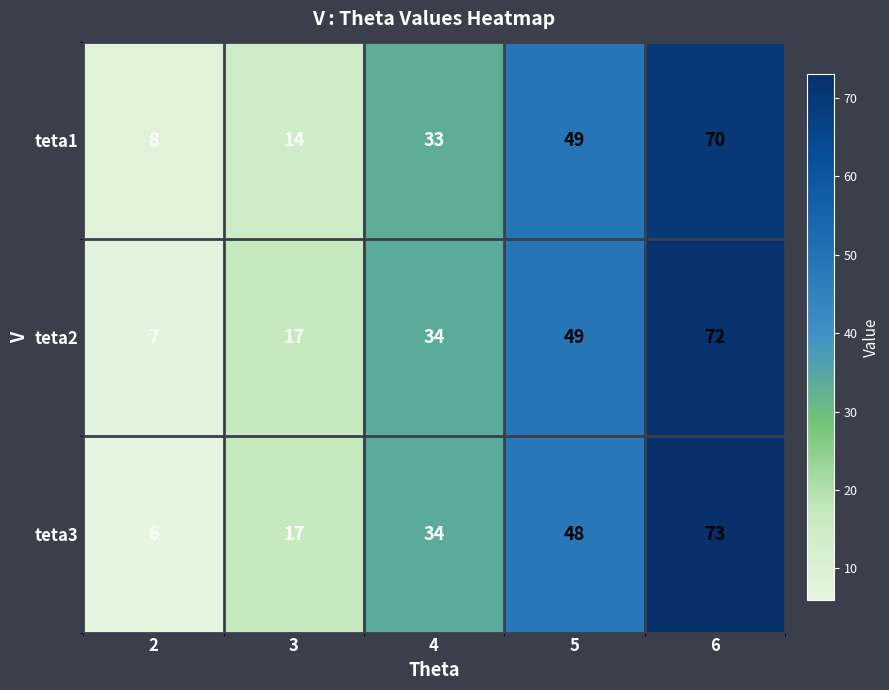

Between 2 and 4, which series saw the biggest shift?

teta3